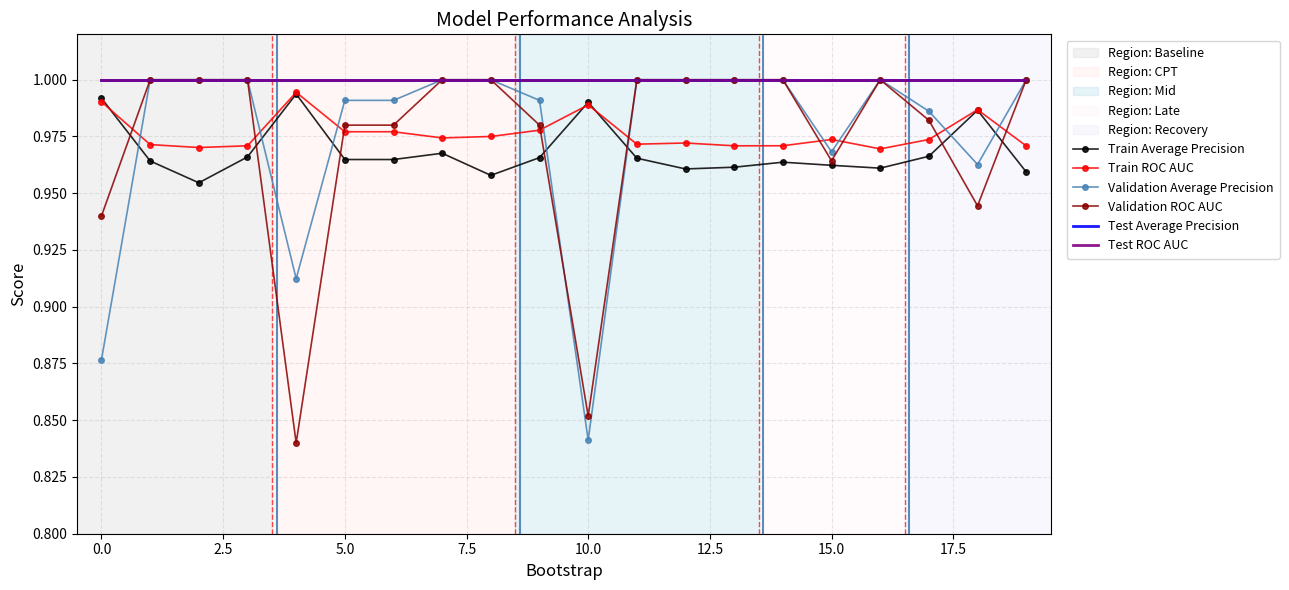

List the series in order of their peak value, highest first.

Validation Average Precision, Validation ROC AUC, Test Average Precision, Test ROC AUC, Train ROC AUC, Train Average Precision